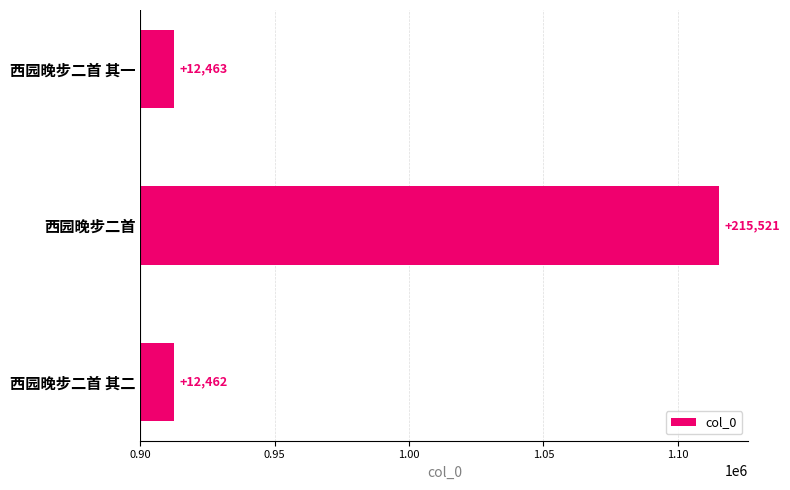

Are the bars horizontal?

Yes